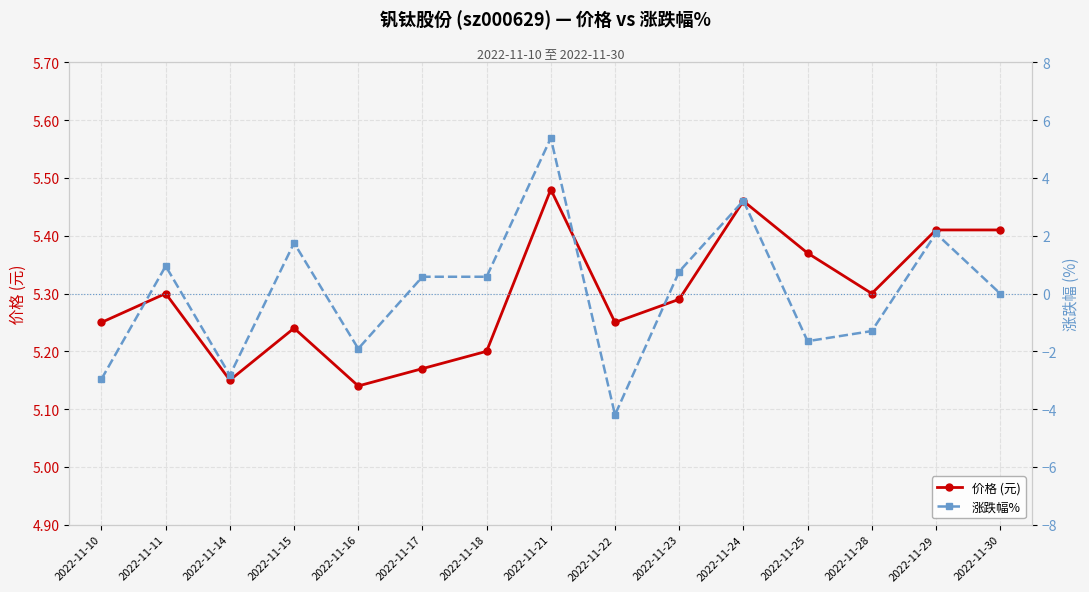

Which label corresponds to the largest value in the chart?

2022-11-21